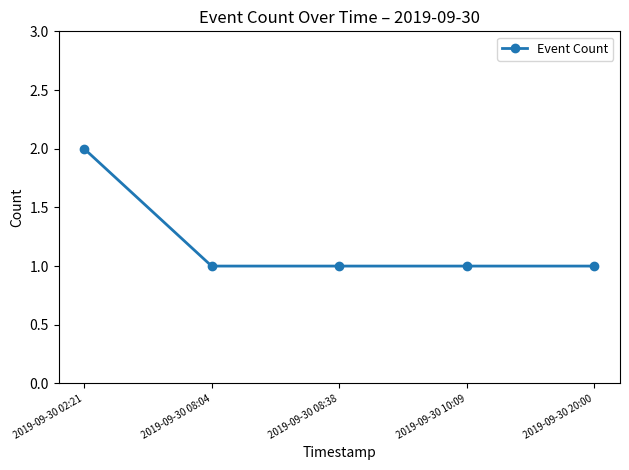

What is the value of the 1st point from the left?

2